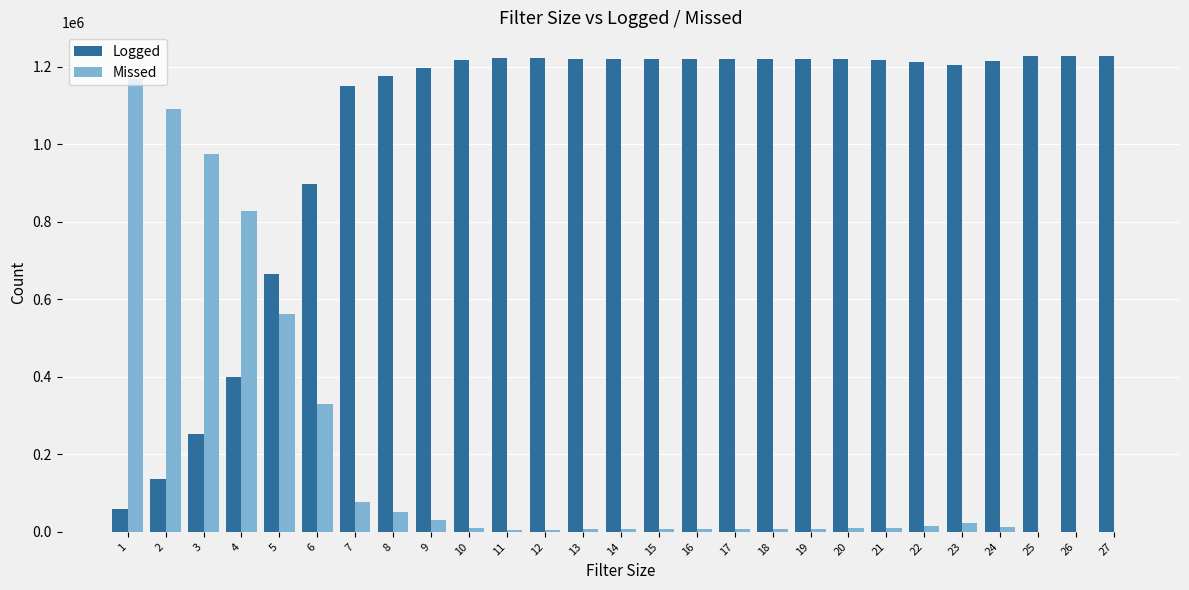

The Logged series shows 1220004 at 16. True or false?

True